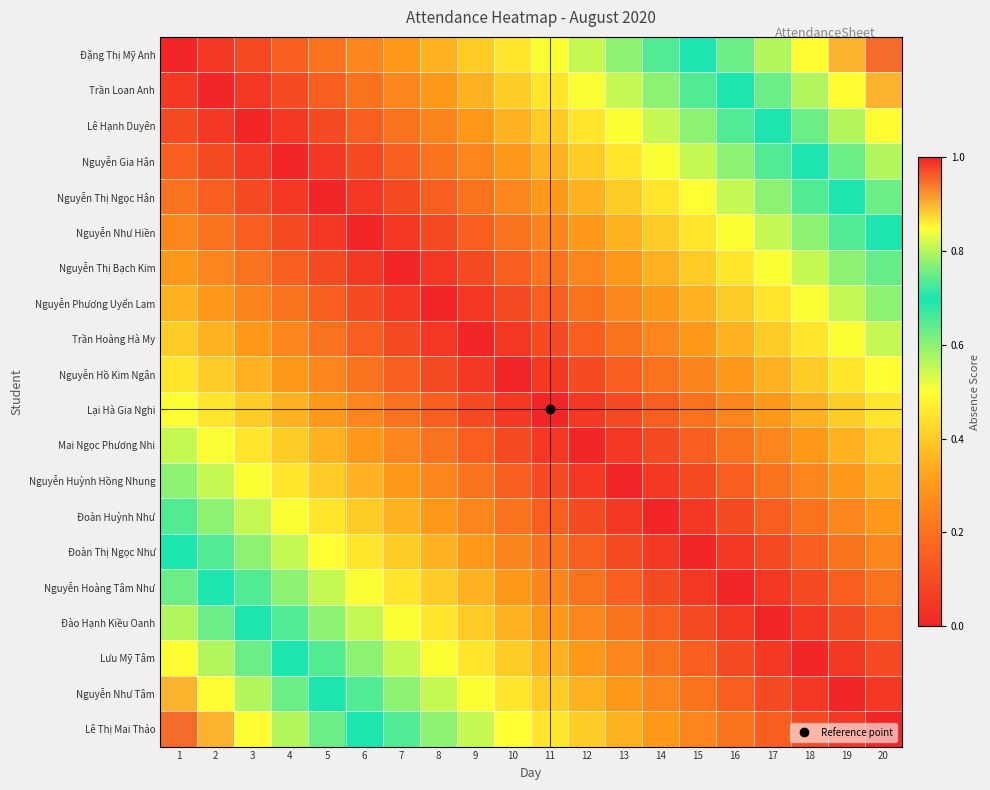

What is the total value across all series at 7?

5.6